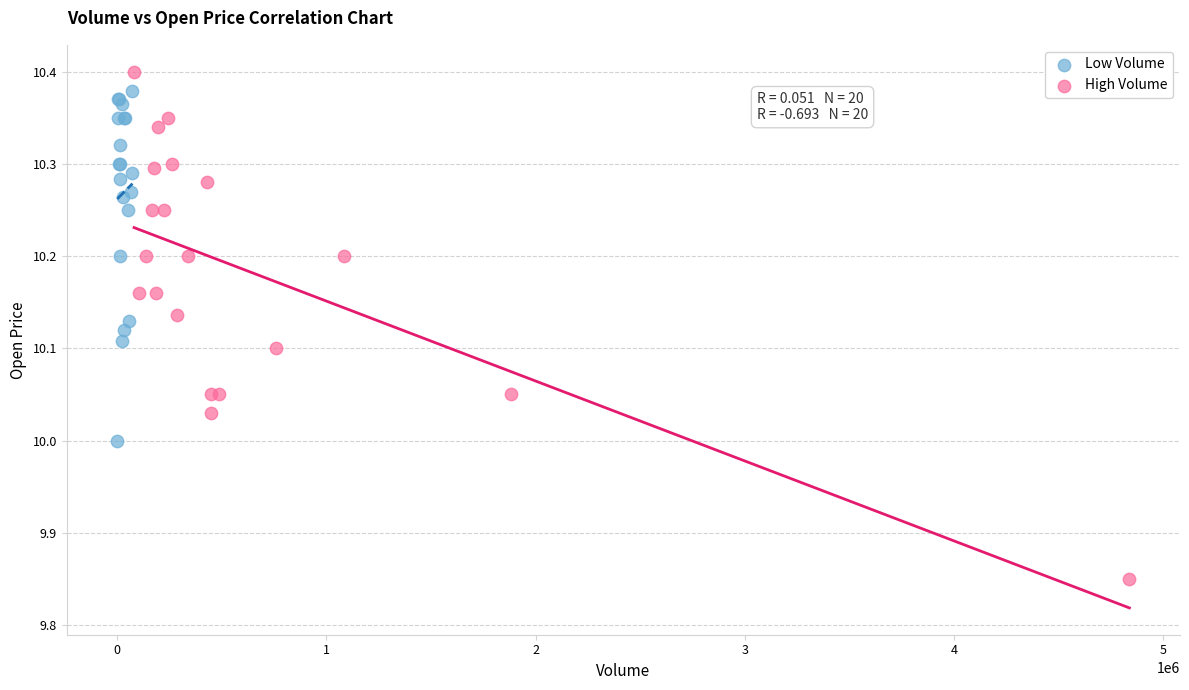

Which series contains the lowest Y value?

High Volume